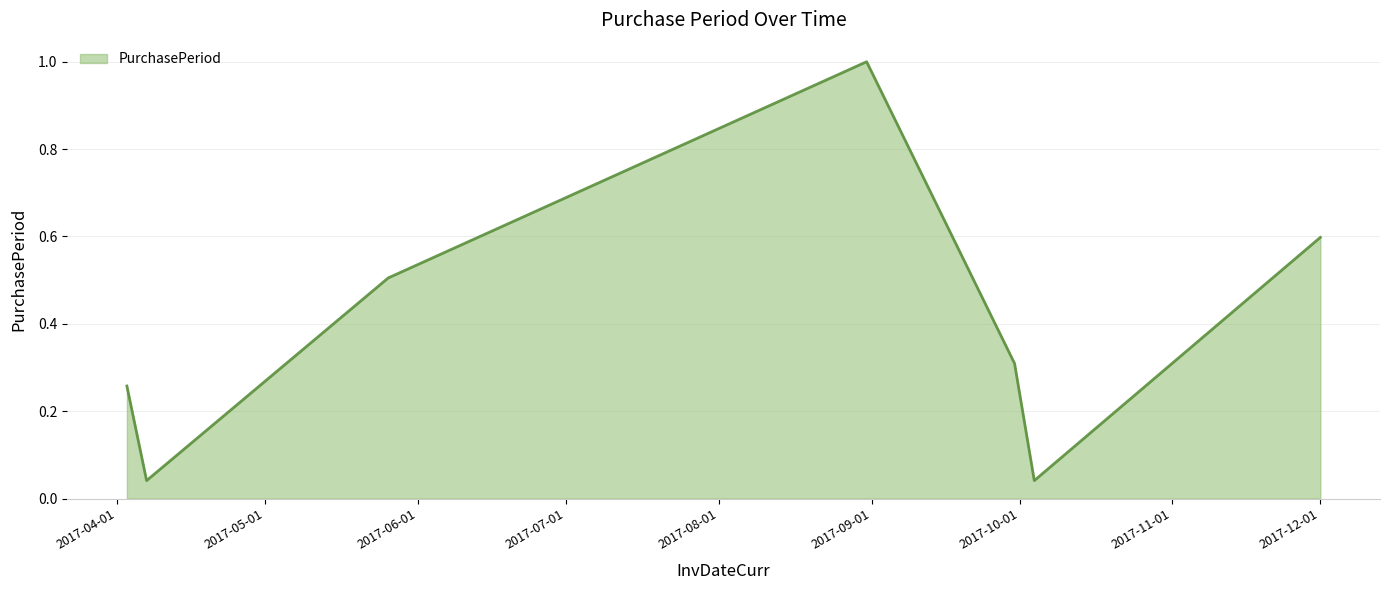

How many interior local valleys (lower than both neighbors) does the data have?

2